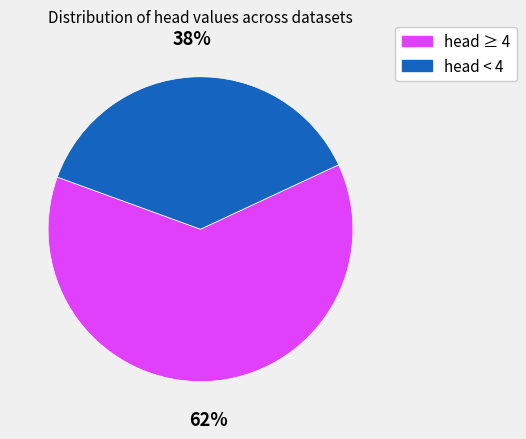

Does any single category account for the majority?

Yes